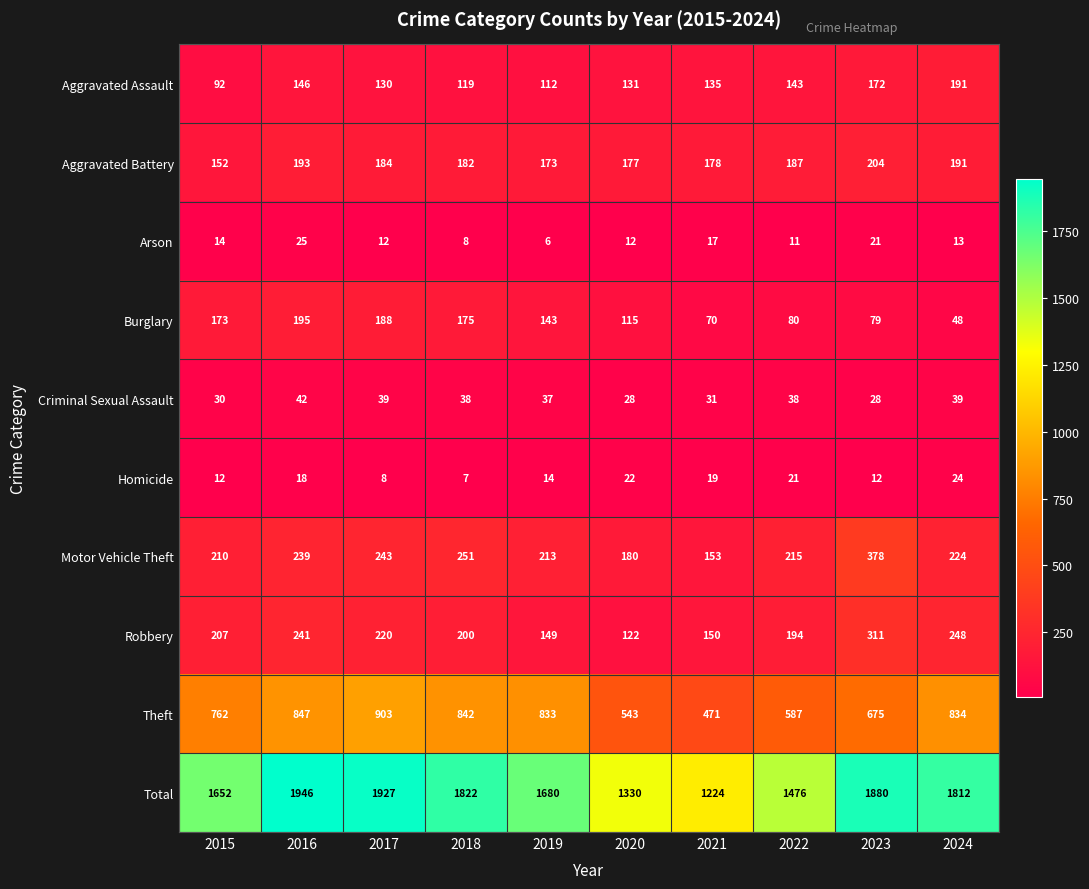

True or false: Aggravated Assault has a value of 131 at 2020.

True